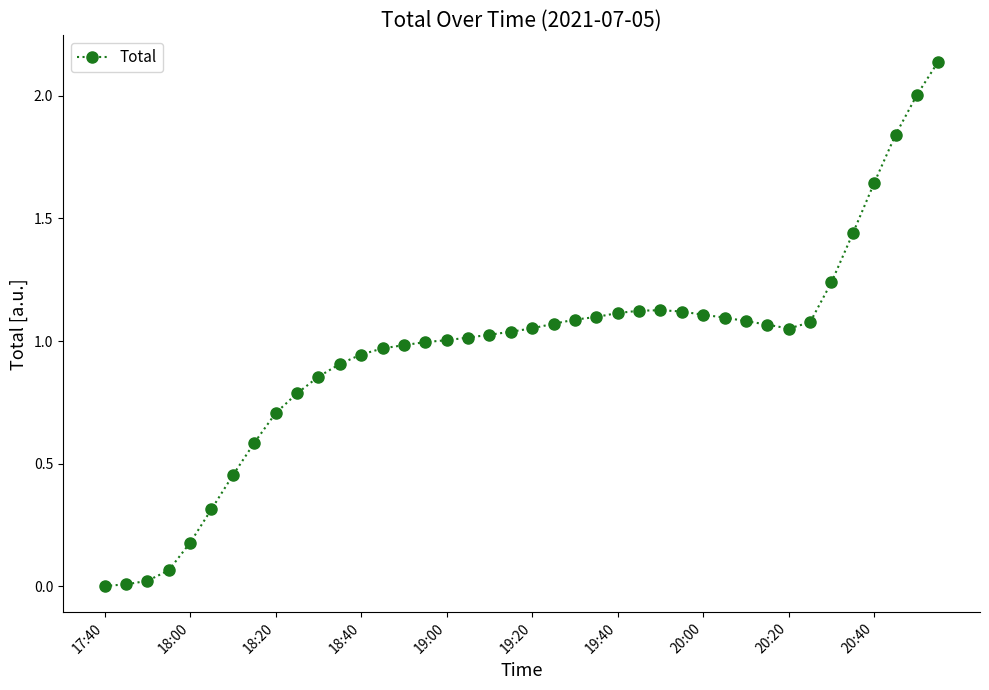

What is the difference between the second highest and second lowest values?

2.0